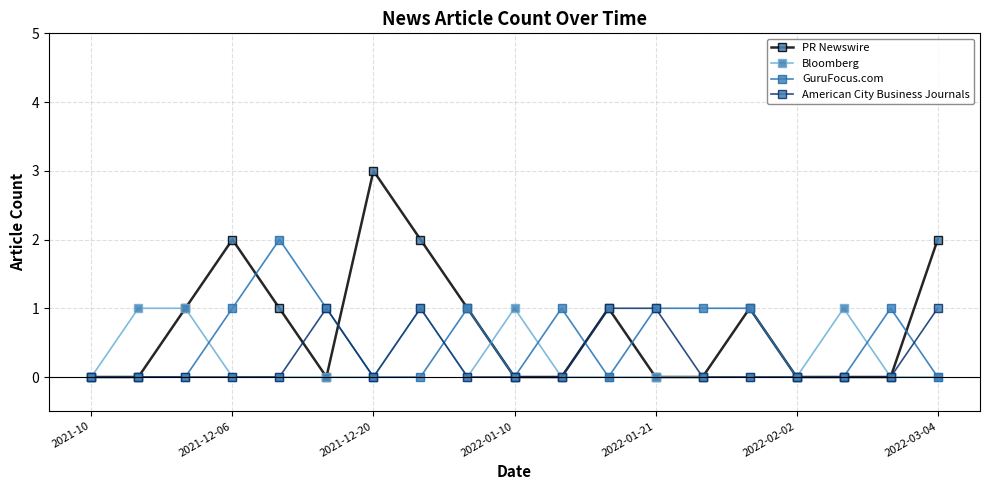

What is the maximum value shown in the chart?

3